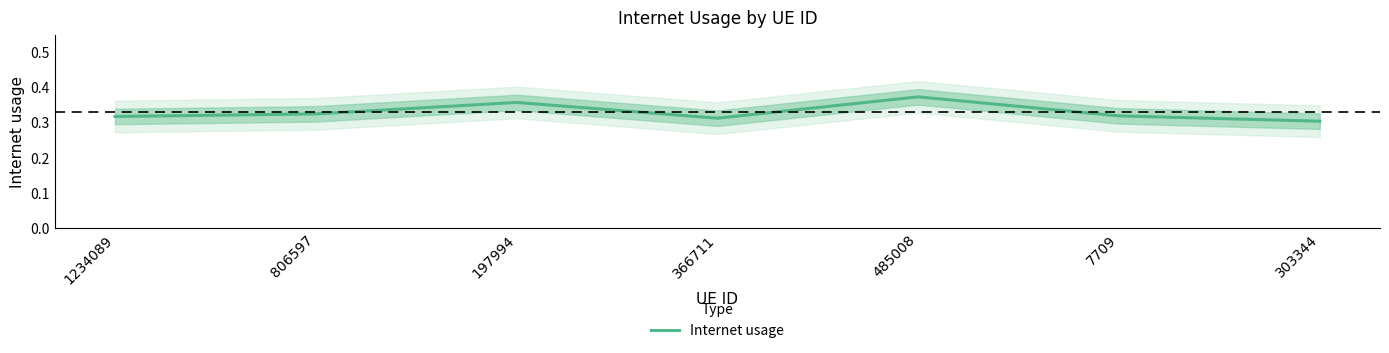

Count the values in the range 0 to 1.

7